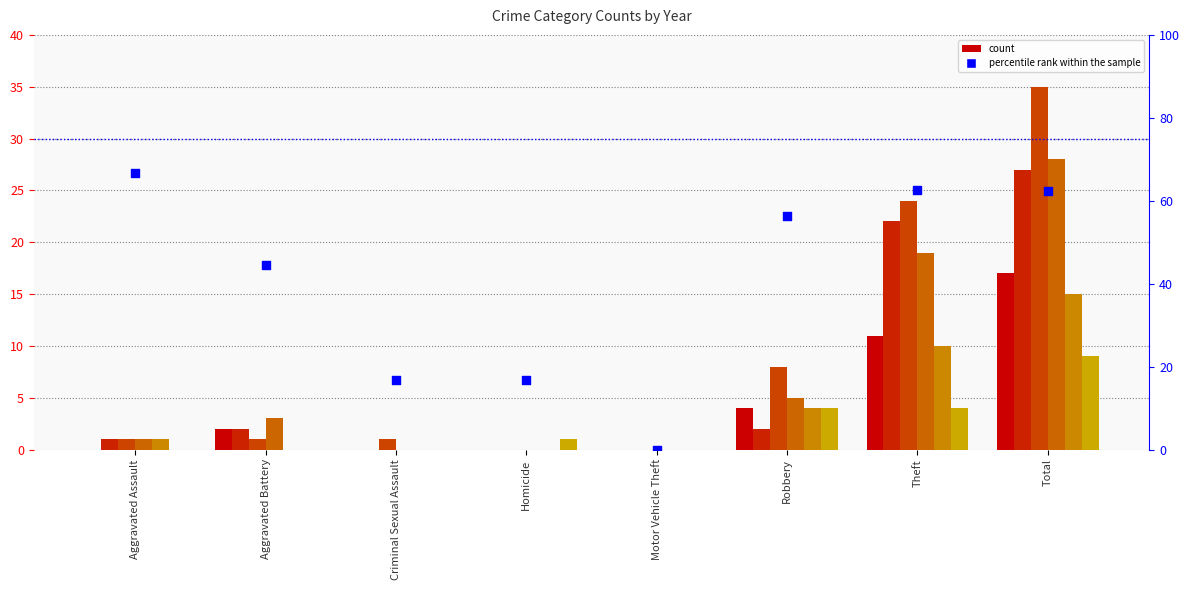

Between Robbery and Total, which is larger?

Total